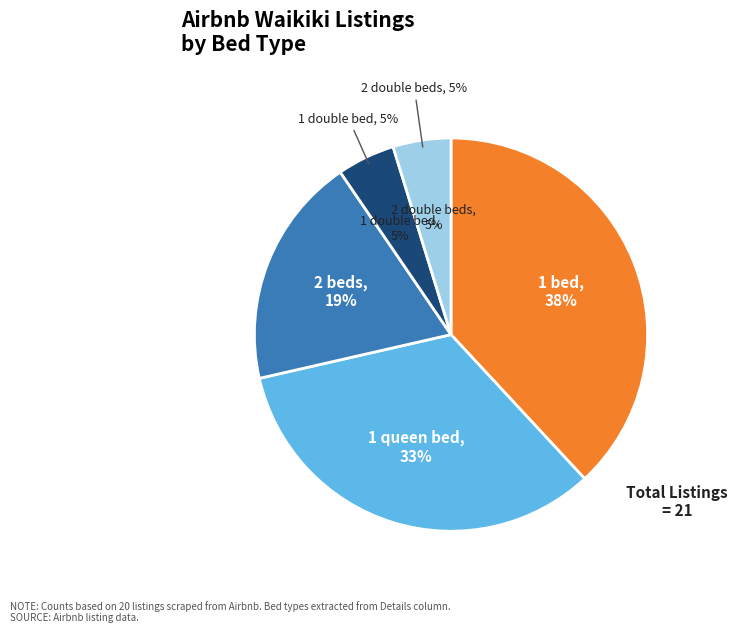

How many slices are in this pie chart?

5